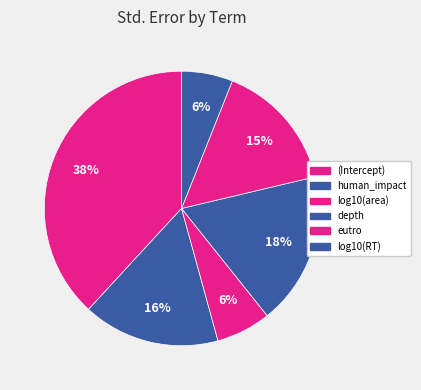

What percentage is the (Intercept) slice, to the nearest percent?

38%